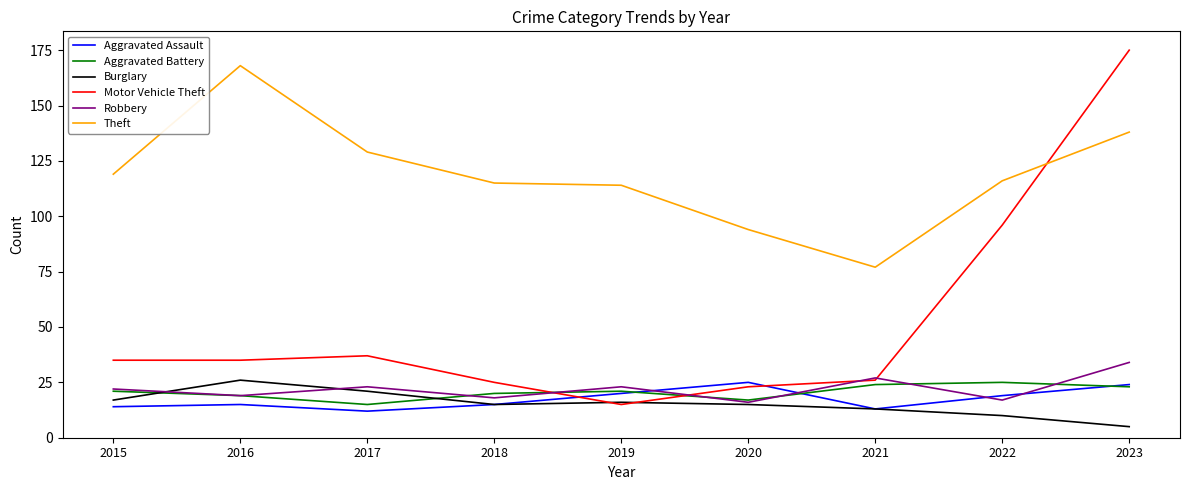

Reading left to right, what are all the values shown in this chart?

Aggravated Assault: 2015=14	2016=15	2017=12	2018=15	2019=20	2020=25	2021=13	2022=19	2023=24
Aggravated Battery: 2015=21	2016=19	2017=15	2018=20	2019=21	2020=17	2021=24	2022=25	2023=23
Burglary: 2015=17	2016=26	2017=21	2018=15	2019=16	2020=15	2021=13	2022=10	2023=5
Motor Vehicle Theft: 2015=35	2016=35	2017=37	2018=25	2019=15	2020=23	2021=26	2022=96	2023=175
Robbery: 2015=22	2016=19	2017=23	2018=18	2019=23	2020=16	2021=27	2022=17	2023=34
Theft: 2015=119	2016=168	2017=129	2018=115	2019=114	2020=94	2021=77	2022=116	2023=138